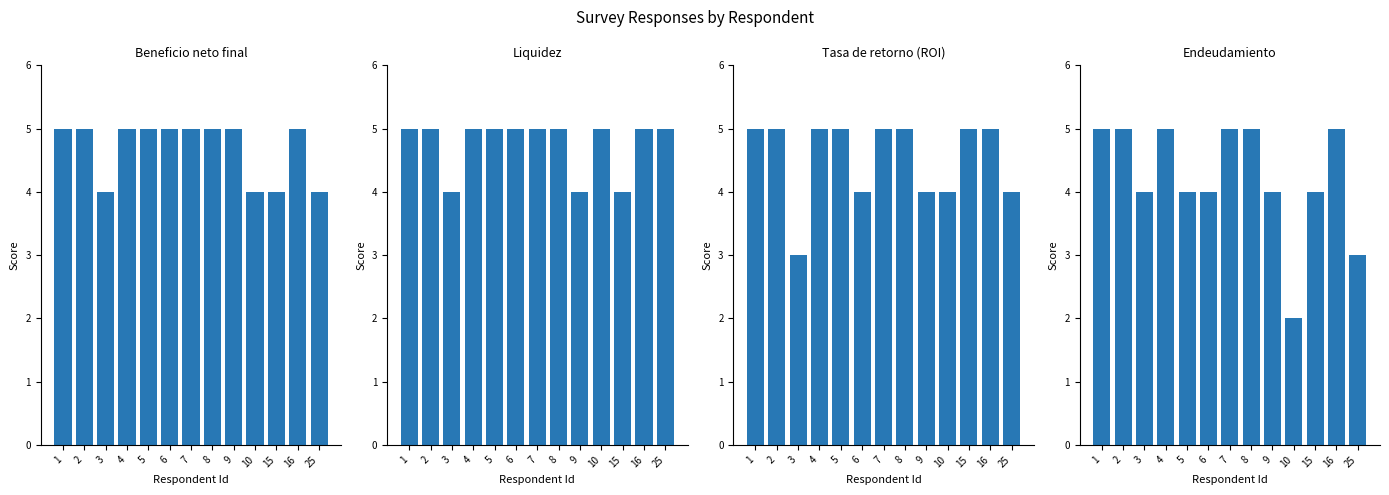

What are all the series names shown in the legend?

Beneficio neto final, Liquidez, Tasa de retorno (ROI), Endeudamiento